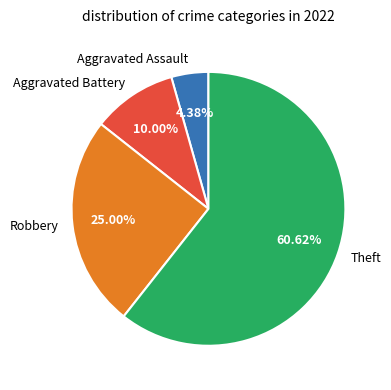

What is the majority slice?

Theft